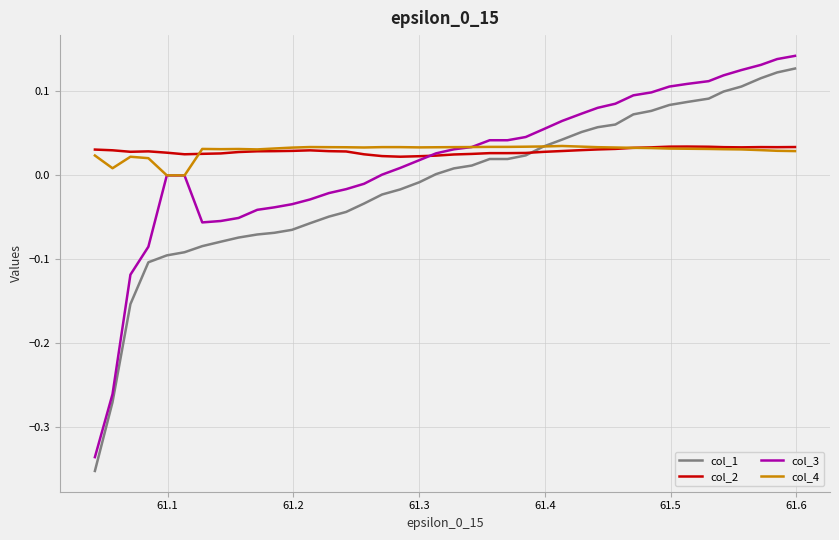

Which series has the largest range (max minus min)?

col_1